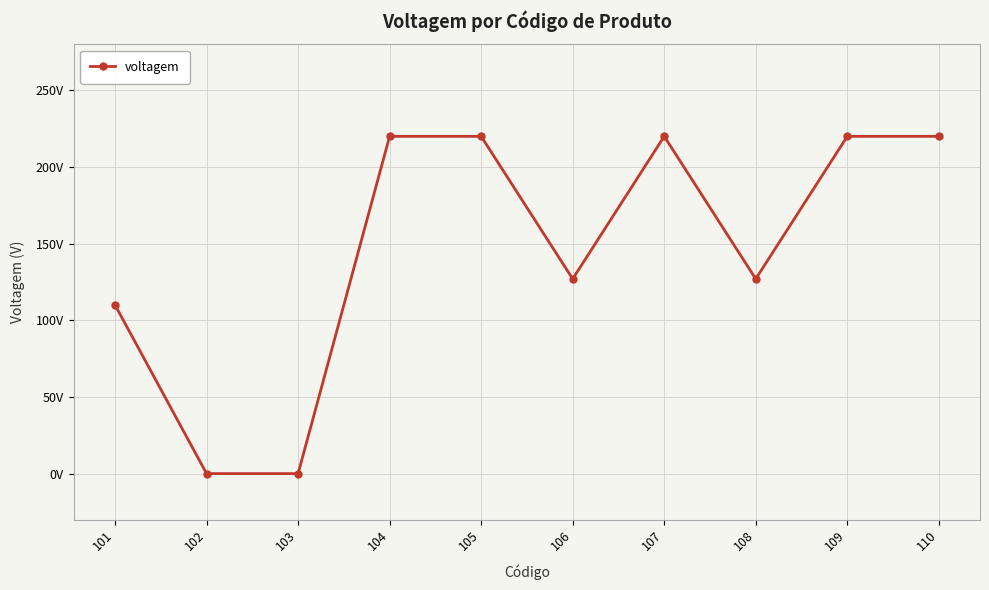

How many points are higher than both their immediate neighbors (excluding endpoints)?

1